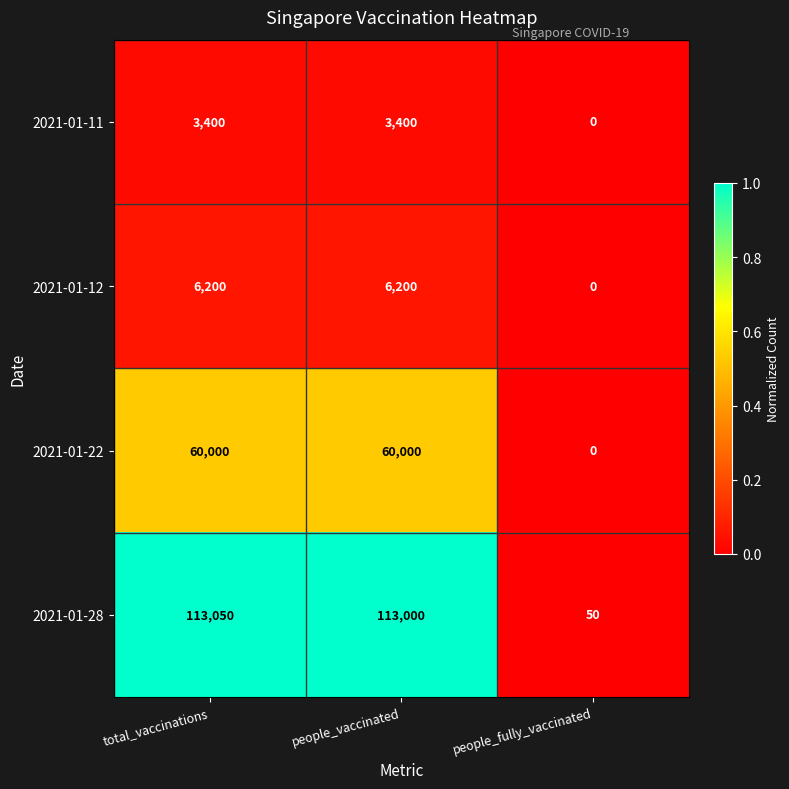

Which series has the widest spread of values?

2021-01-28